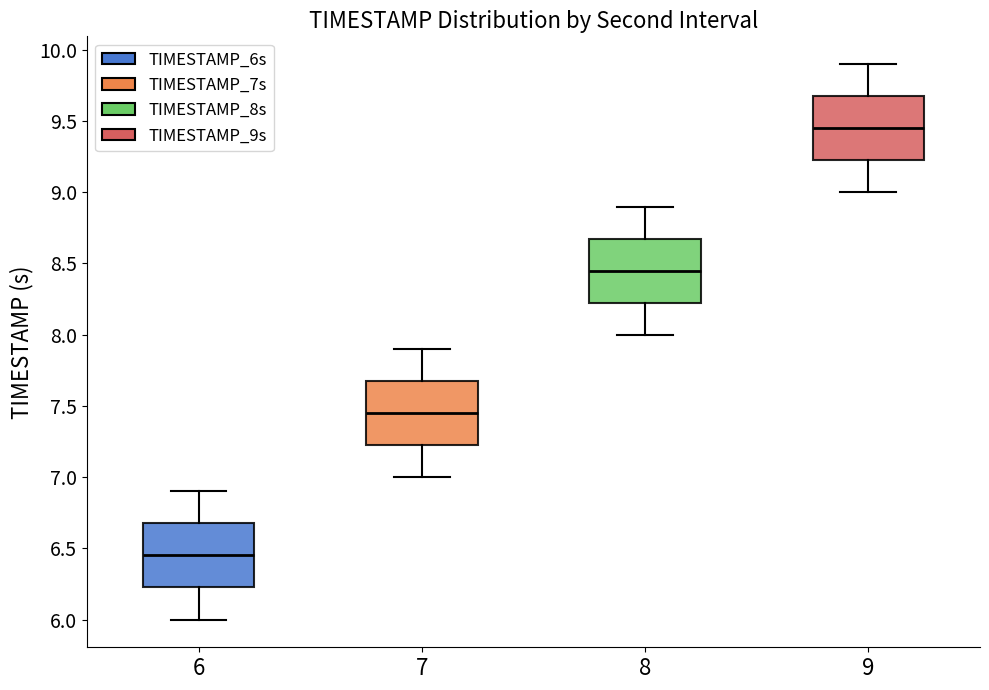

Reading left to right, transcribe this box plot: for each box, give where its median line is, the range the box spans, and where its two whiskers end, as read against the y-axis. The values are not printed on the chart, so give them approximately, as read against the axis.

6: median 6.45, box 6.25 to 6.70, whiskers 6.00 to 6.90
7: median 7.45, box 7.25 to 7.70, whiskers 7.00 to 7.90
8: median 8.45, box 8.25 to 8.70, whiskers 8.00 to 8.90
9: median 9.45, box 9.25 to 9.70, whiskers 9.00 to 9.90